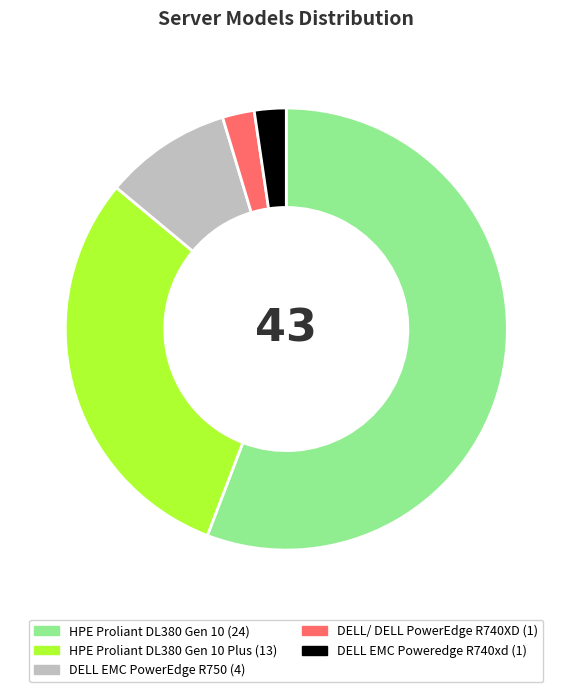

Is there any slice that represents more than half of the pie?

Yes